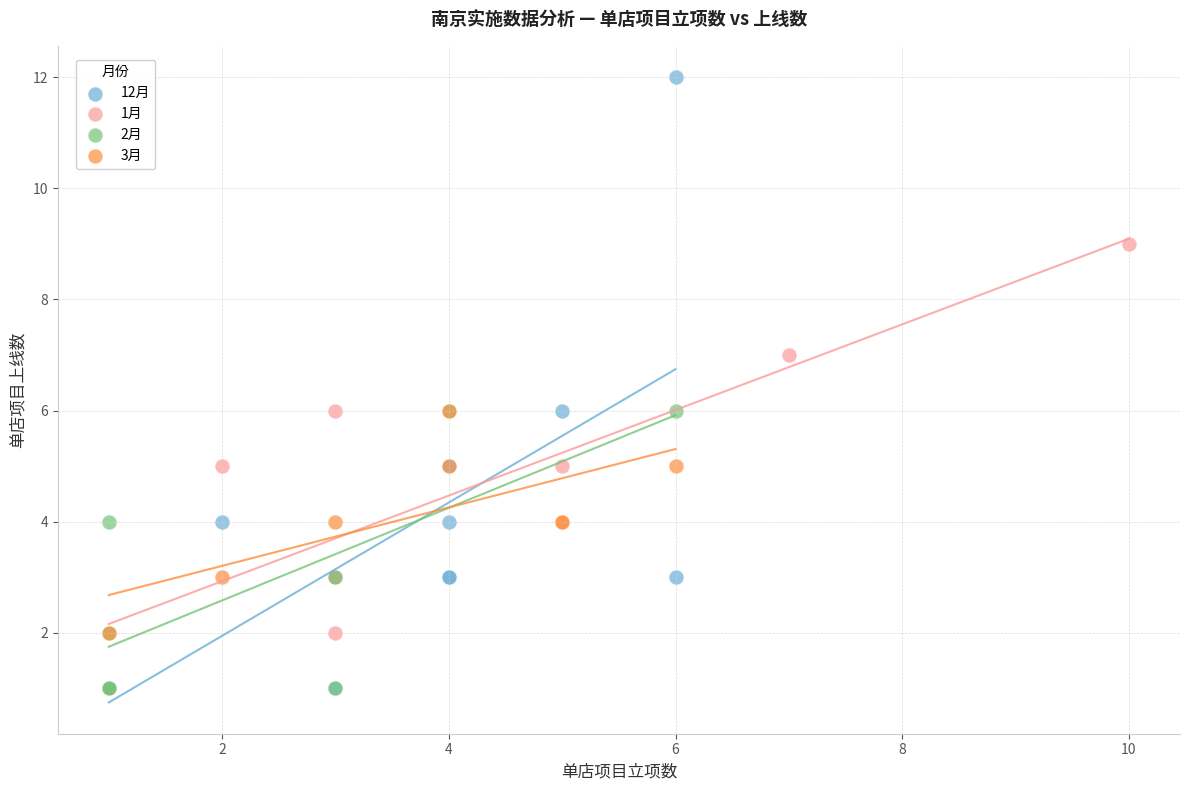

Which series reaches the maximum Y coordinate?

12月